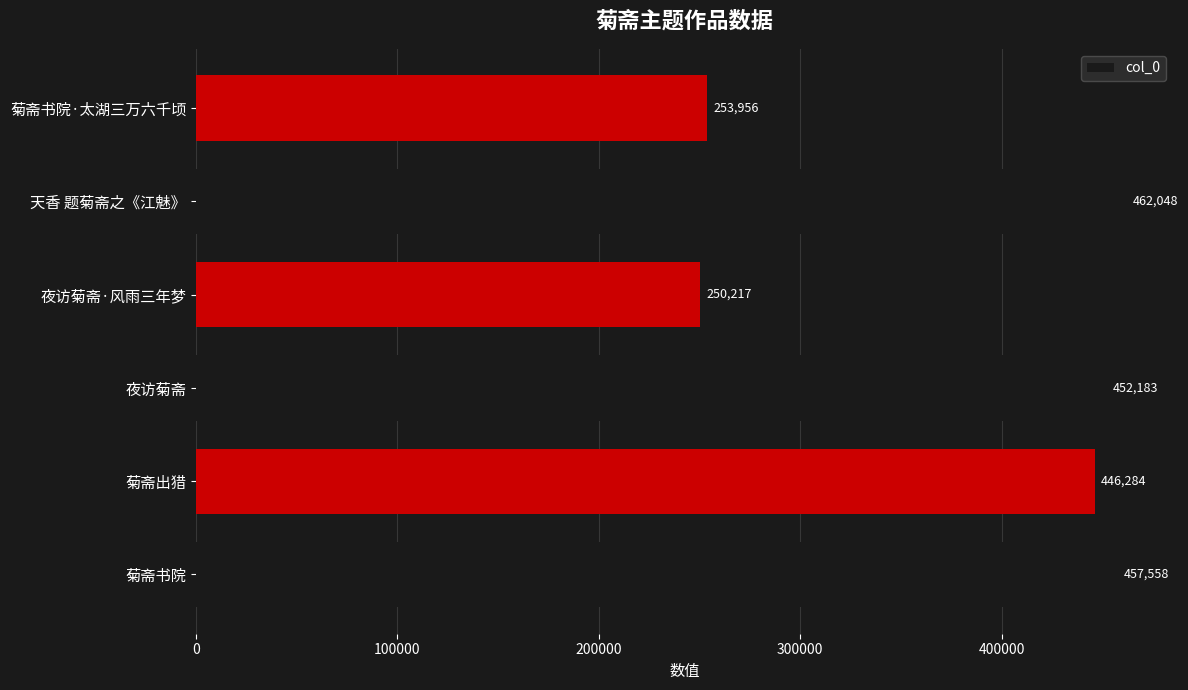

List the labels in order of value, smallest first.

夜访菊斋·风雨三年梦, 菊斋书院·太湖三万六千顷, 菊斋出猎, 夜访菊斋, 菊斋书院, 天香 题菊斋之《江魅》